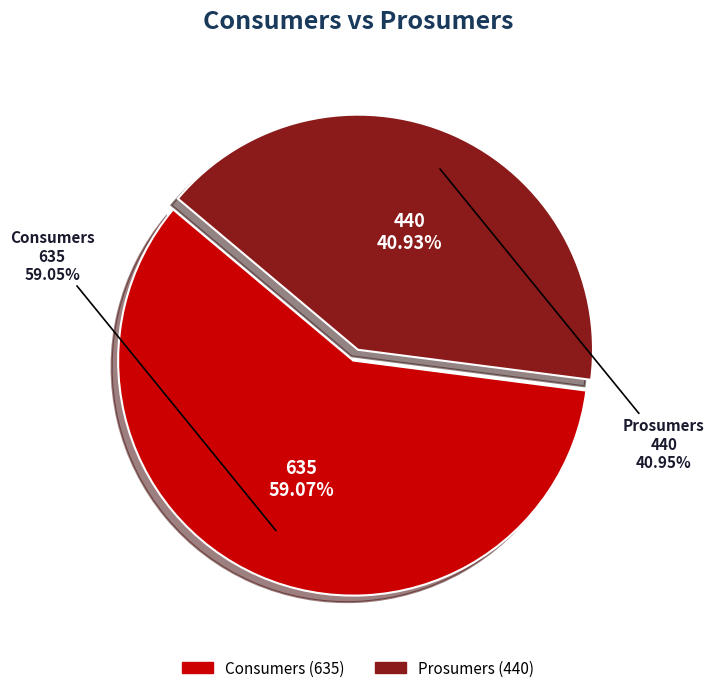

What portion of the pie excludes Prosumers?

59.1%